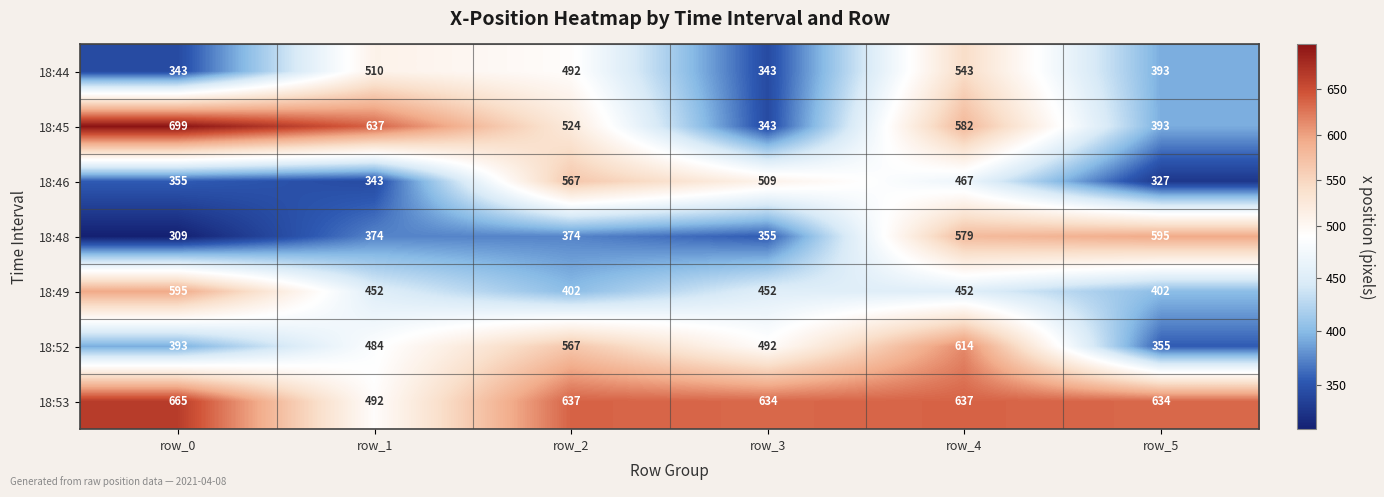

Is it true that 18:45 equals 145 at row_5?

False